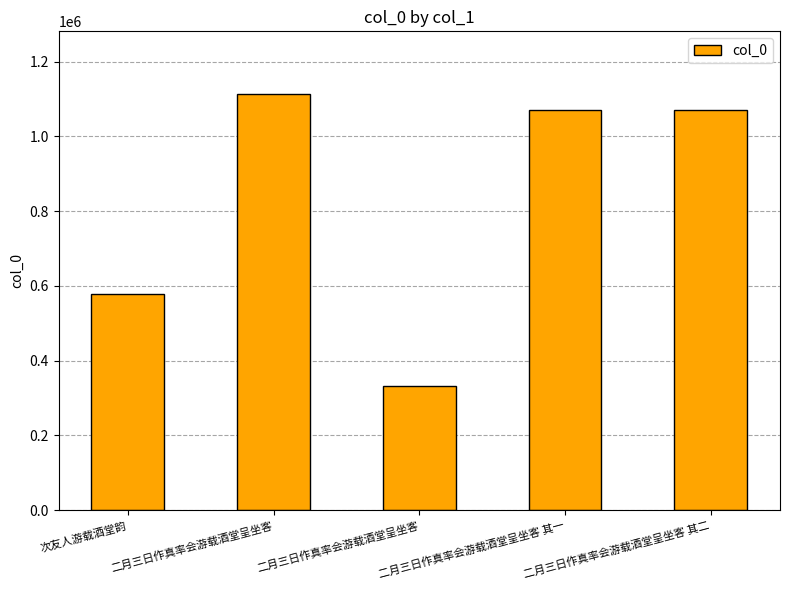

What is the difference between the maximum and minimum values?

782730